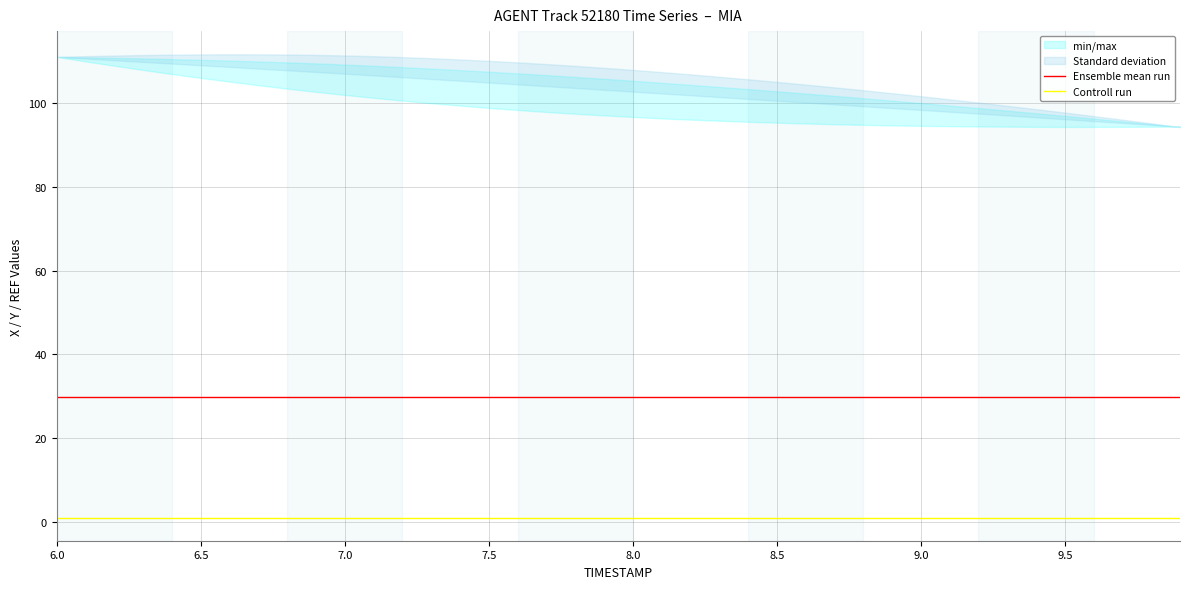

True or false: Ensemble mean run and Controll run intersect in this chart.

False